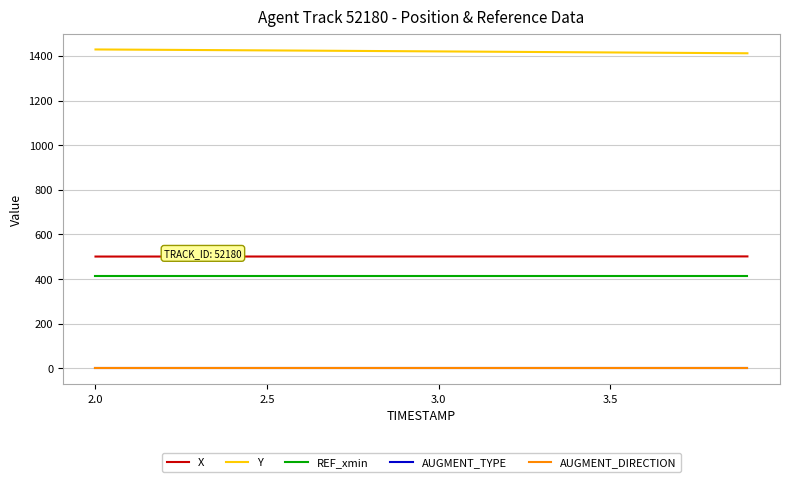

True or false: Y and AUGMENT_TYPE cross at least once.

False